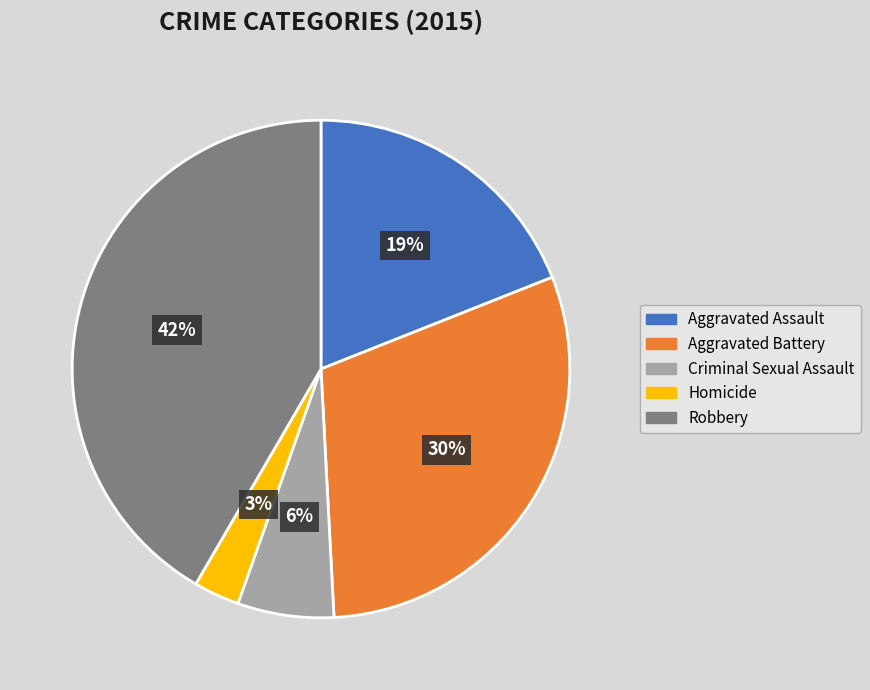

To the nearest percent, what is the combined percentage of Aggravated Assault and Aggravated Battery?

49%